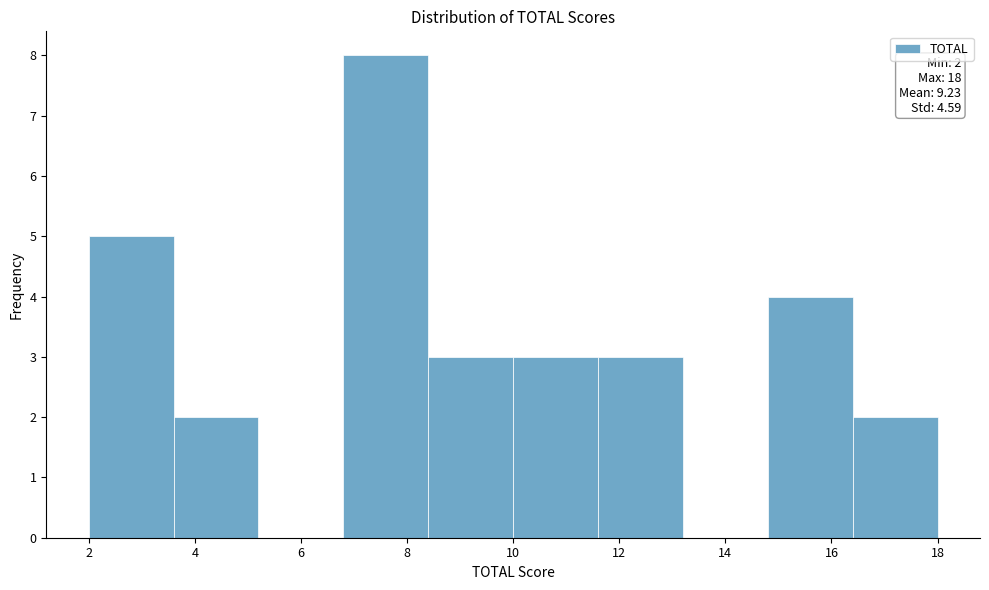

Over which range of the x-axis is the bar tallest?

6.8 to 8.4